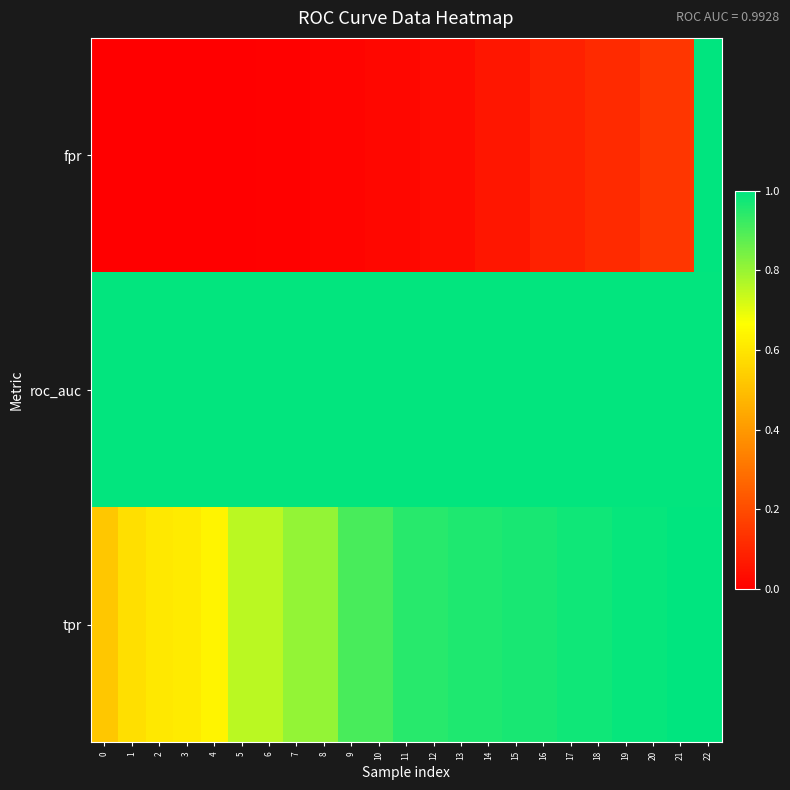

Rank the series by their average value, from lowest to highest.

fpr, tpr, roc_auc